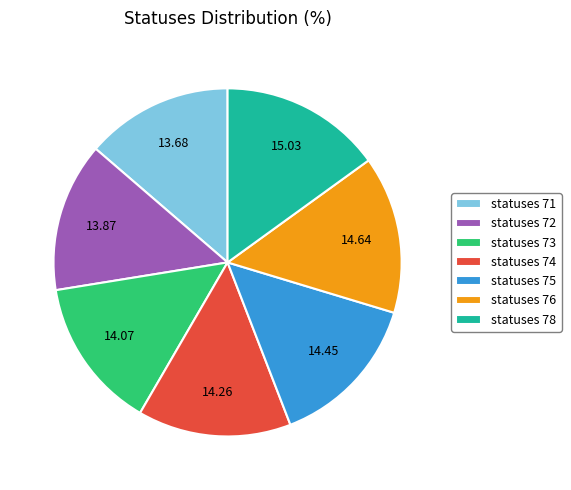

Is there a majority slice in this chart?

No